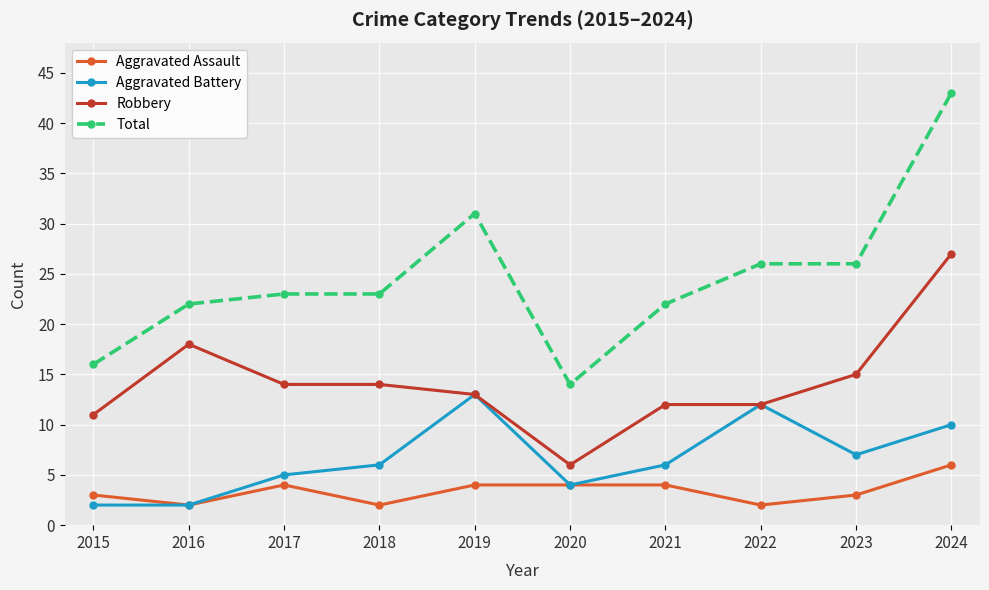

Does the chart have visible grid lines?

Yes